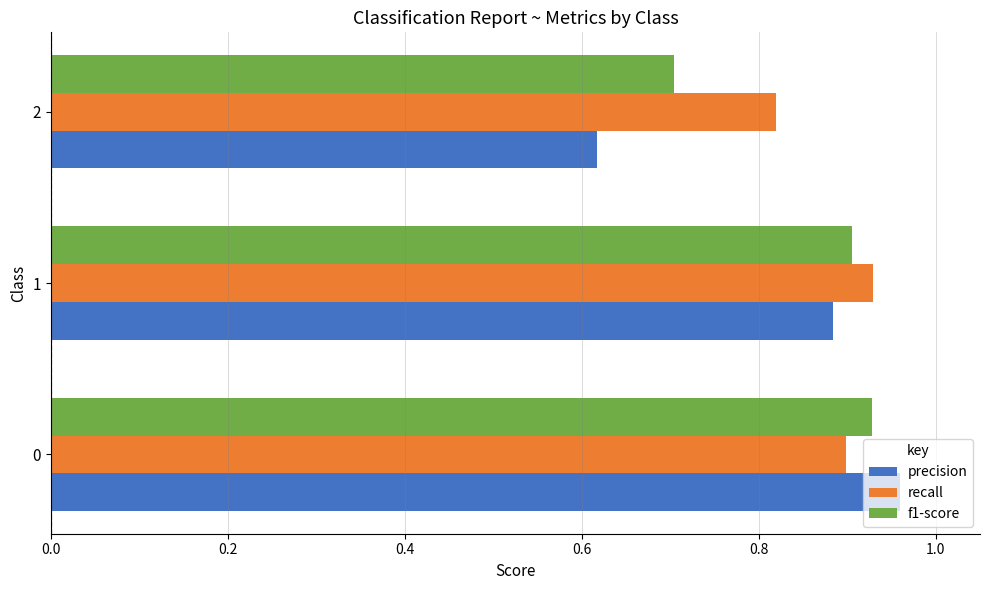

List the series in order of their overall mean, highest first.

recall, f1-score, precision